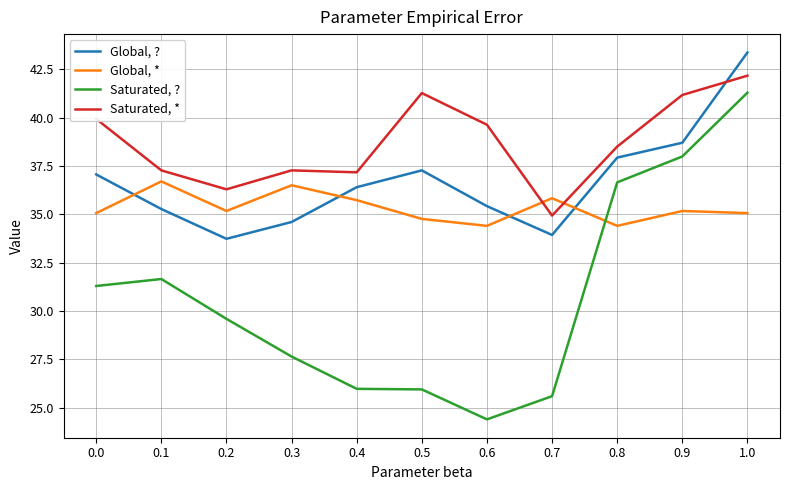

True or false: Global, * has a value of 34.8 at 0.5.

True